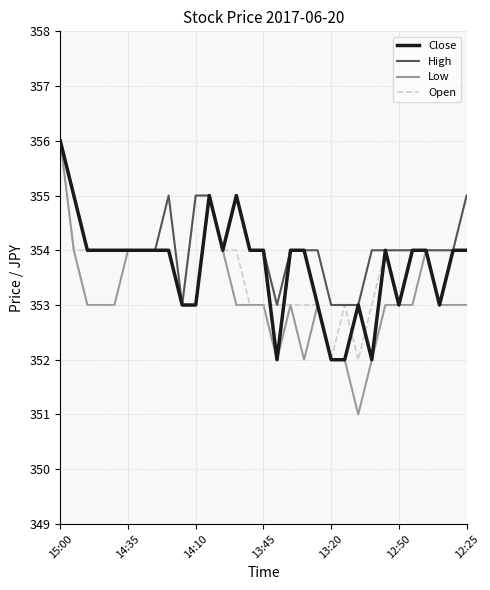

How many distinct data groups are displayed?

4